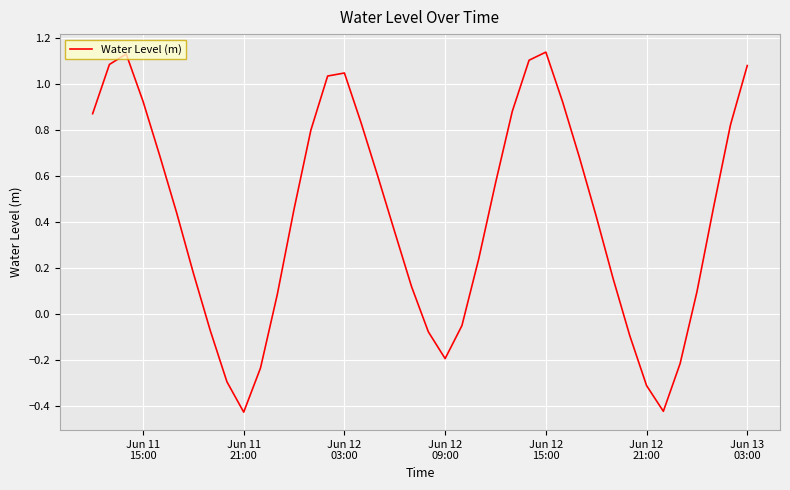

What is the sum of all values?

16.9